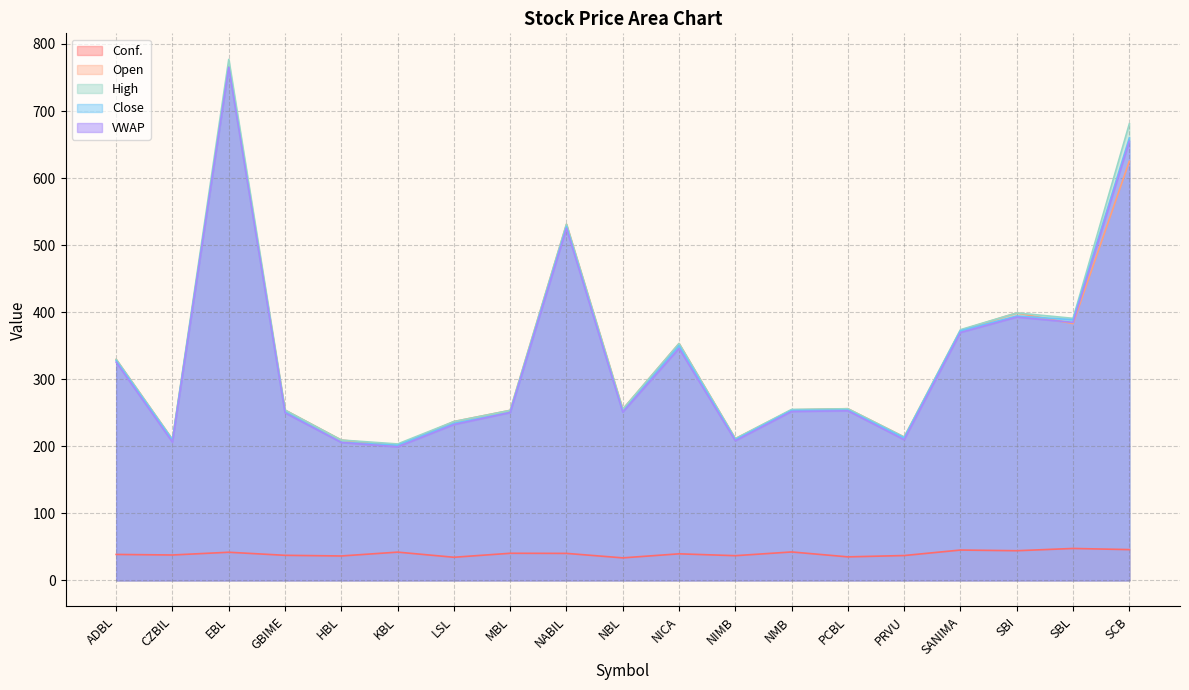

True or false: Conf. and Open intersect in this chart.

False